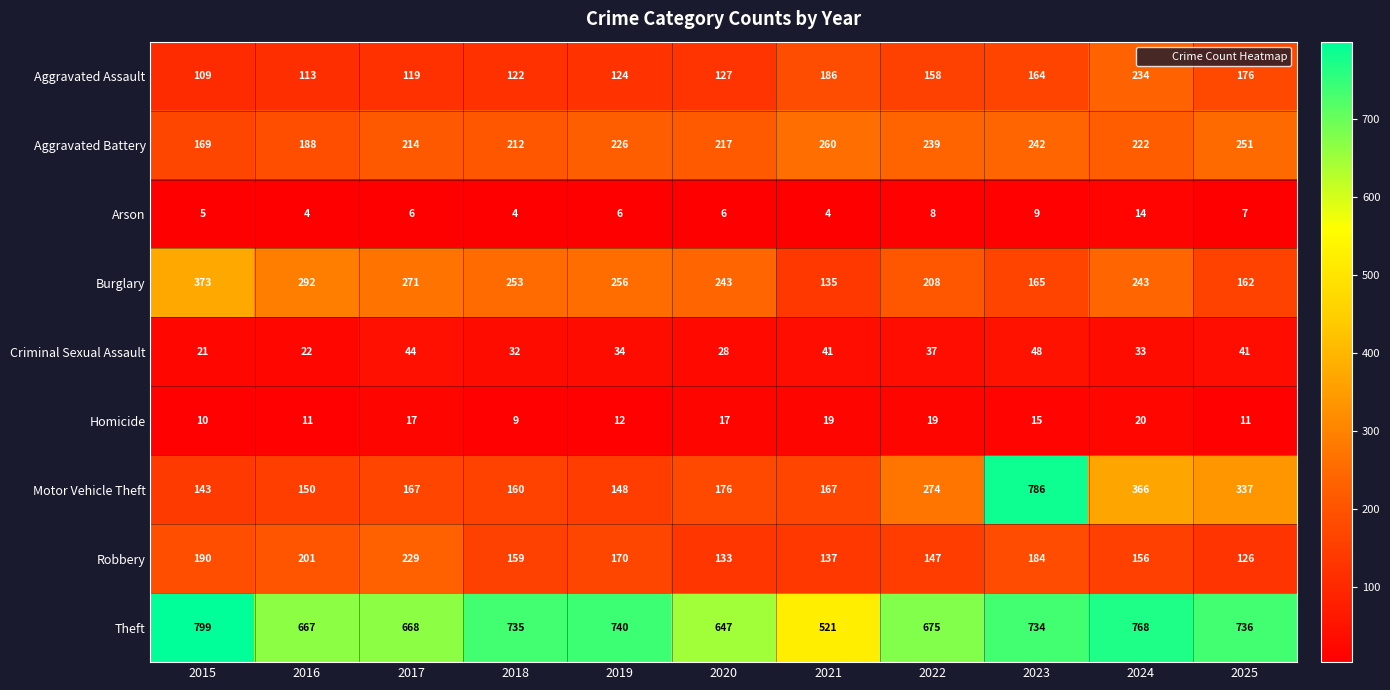

What is the greatest value displayed?

799